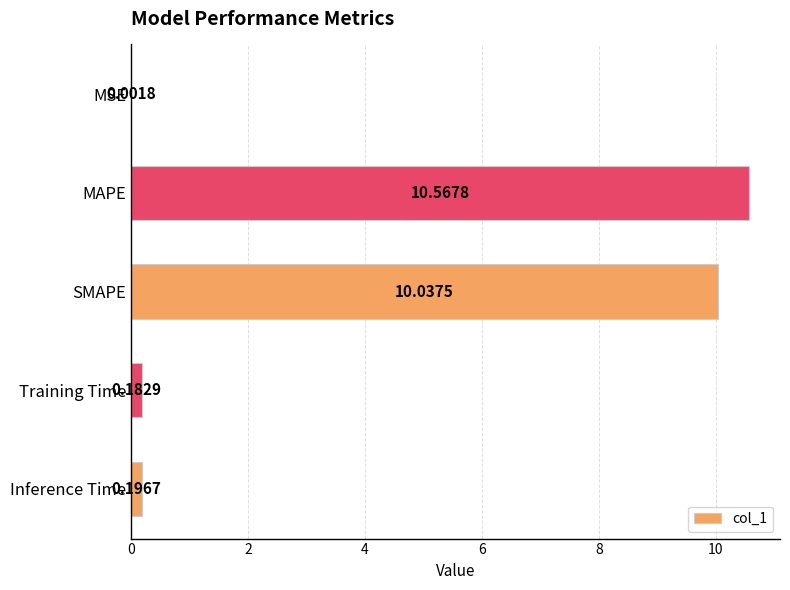

Where is the data nearest to the value 5?

Inference Time